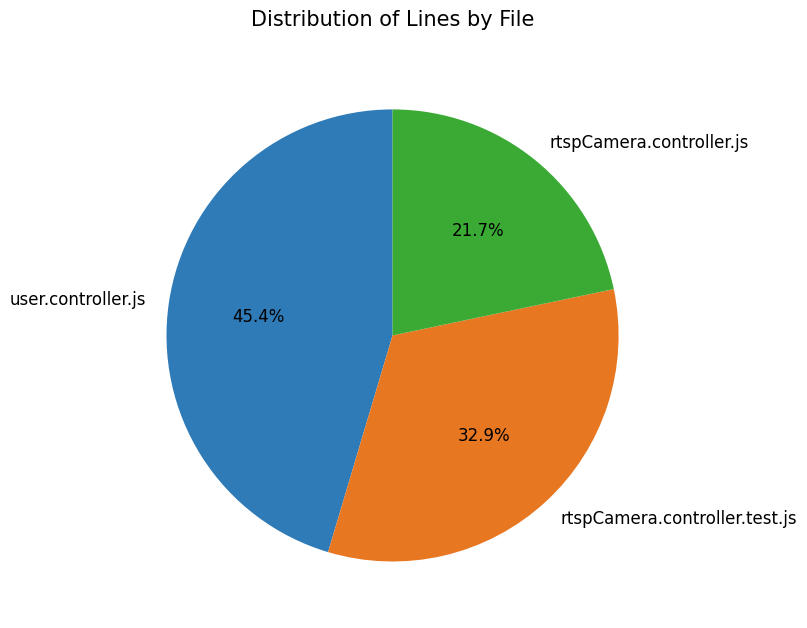

Does any single category account for the majority?

No